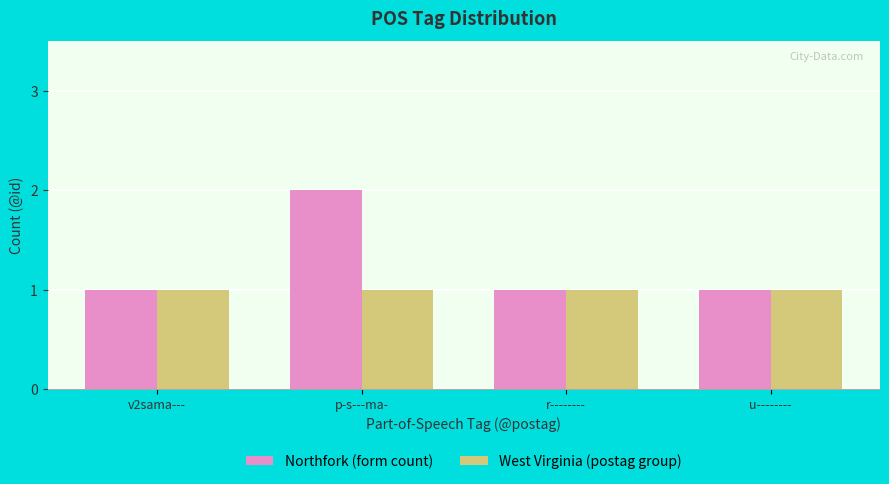

Which category has the highest value in the Northfork (form count) series?

p-s---ma-